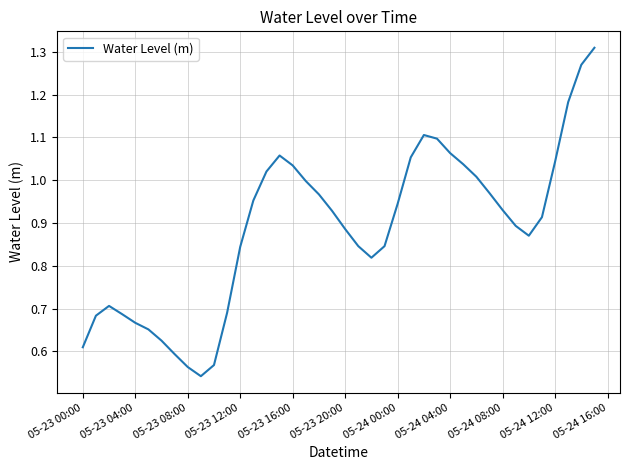

How many lines are shown in the chart?

1